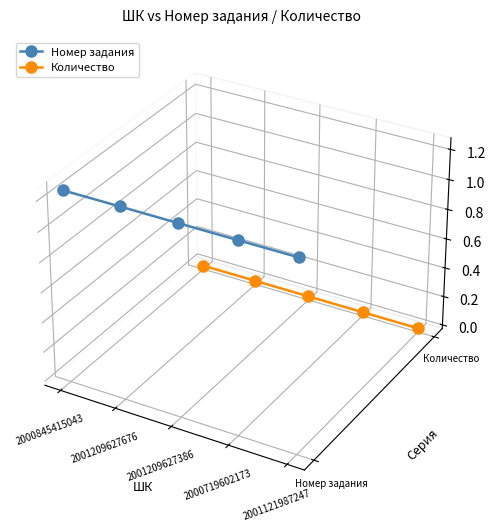

True or false: Номер задания has more than 2 interior local peaks.

False